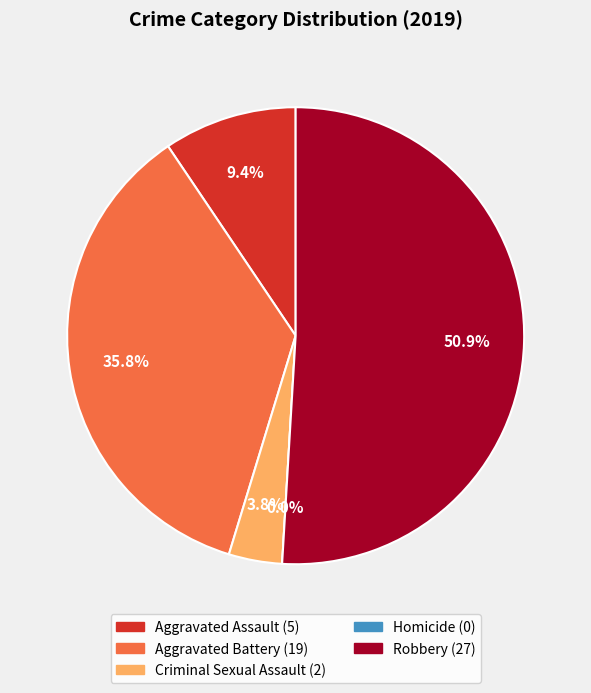

Is there any slice that represents more than half of the pie?

Yes